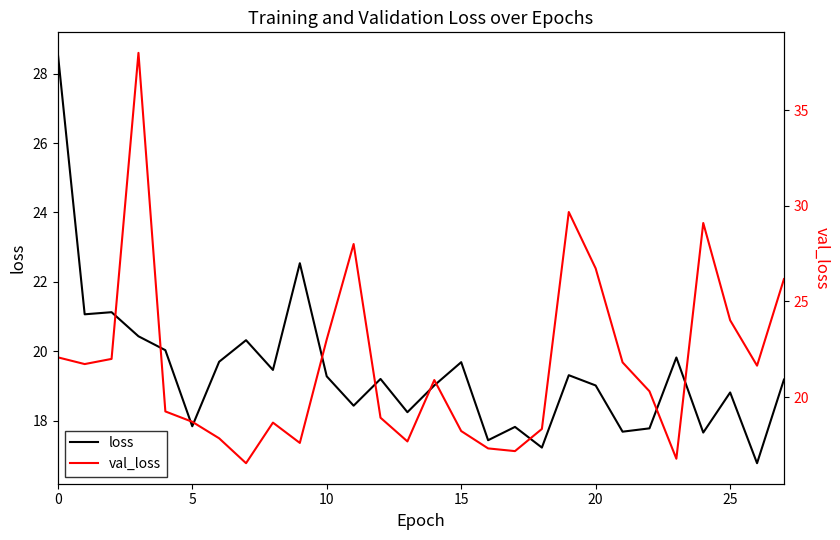

What value does the loss series have at 21?

17.7